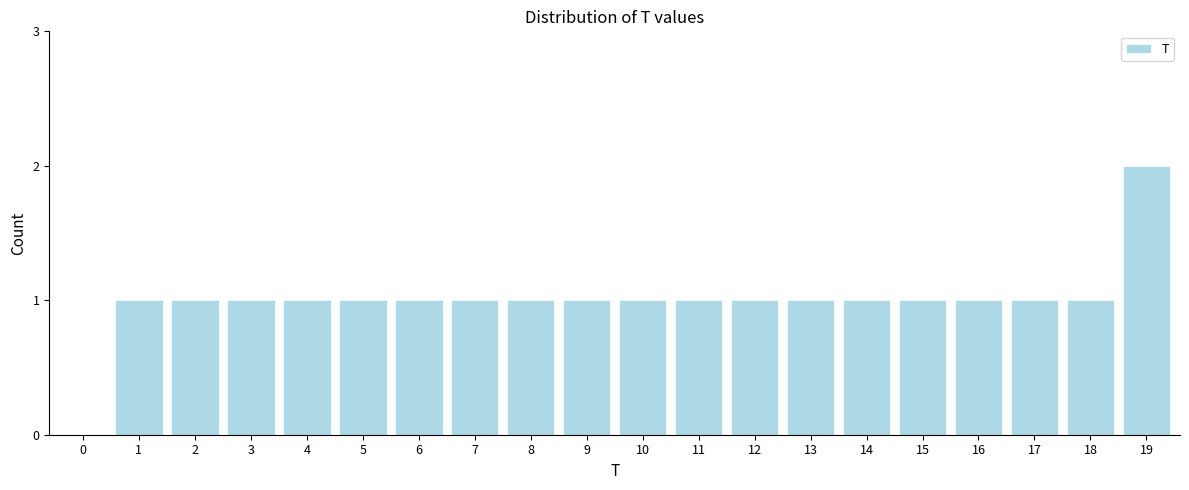

Reading left to right, what are all the values shown in this chart?

0=0	1=1	2=1	3=1	4=1	5=1	6=1	7=1	8=1	9=1	10=1	11=1	12=1	13=1	14=1	15=1	16=1	17=1	18=1	19=2